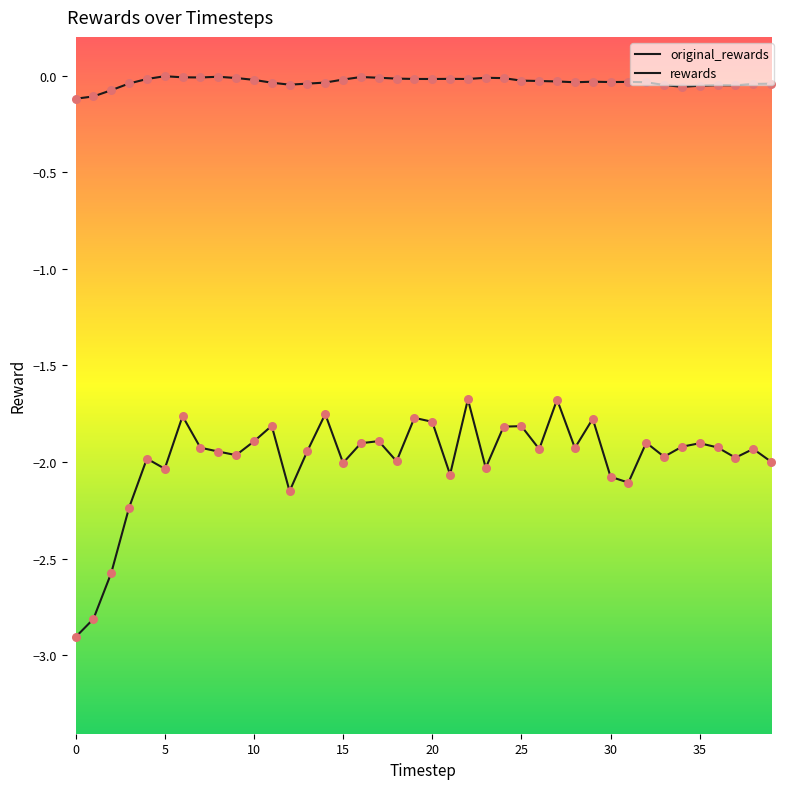

Does the chart have visible grid lines?

No